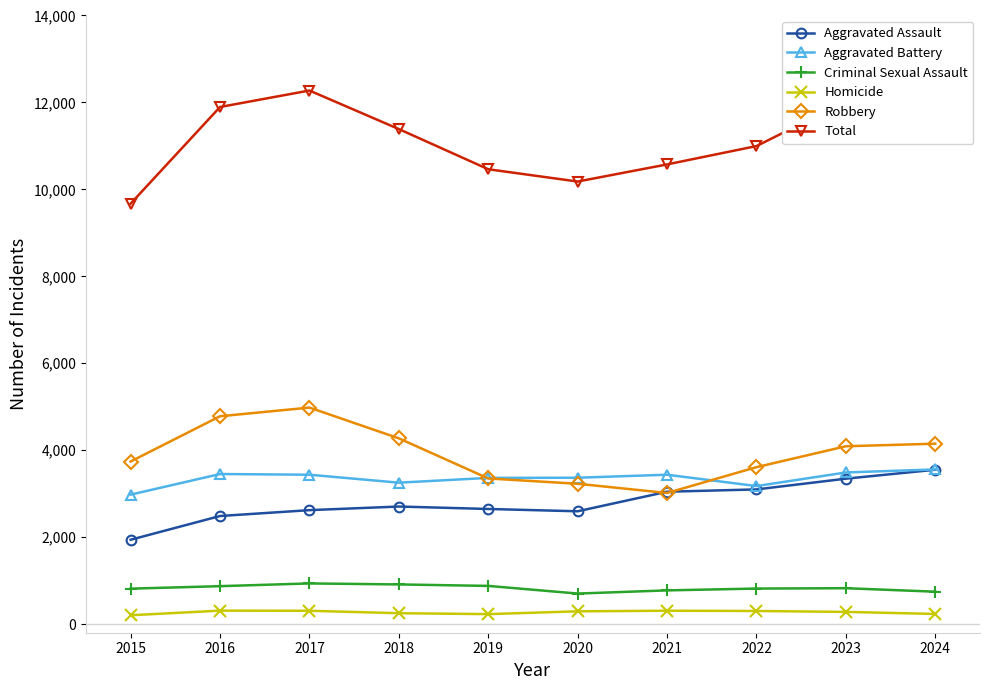

What is the difference between the Aggravated Battery values at 2016 and 2024?

106